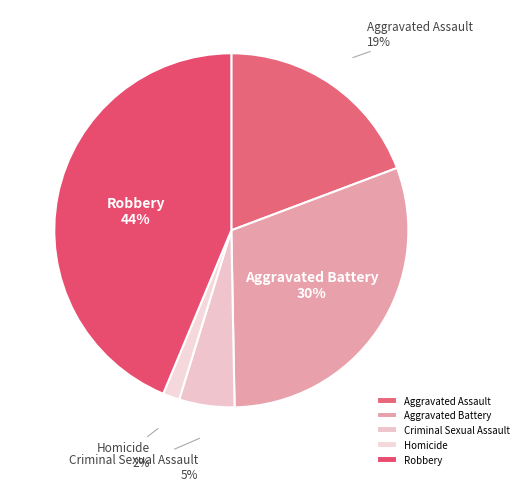

Which has a higher value, Criminal Sexual Assault or Aggravated Assault?

Aggravated Assault